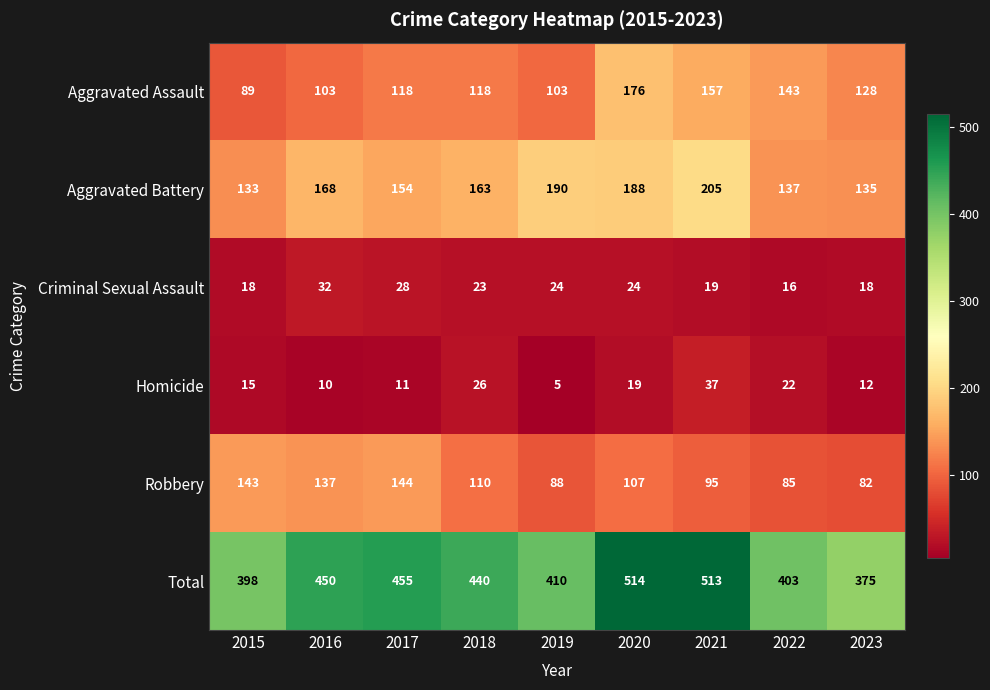

Which series changed the most between 2018 and 2022?

Total